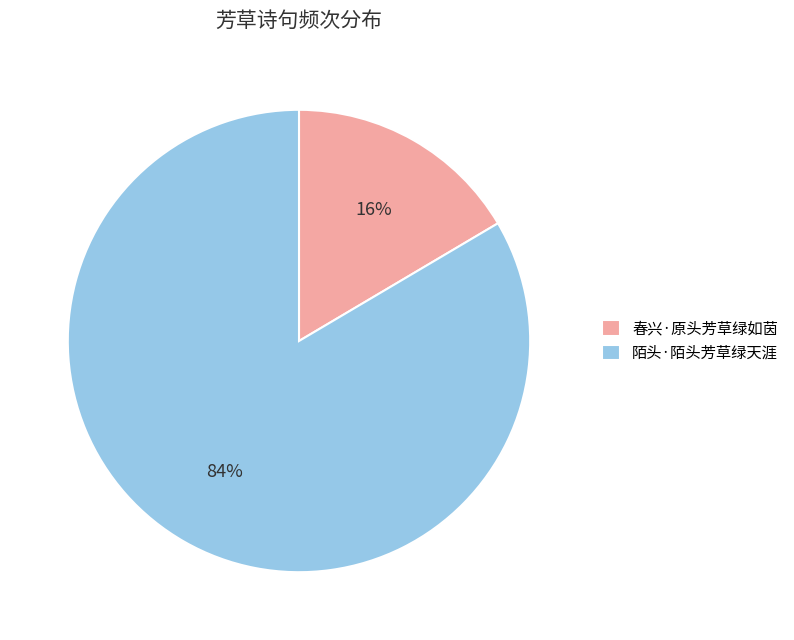

Do 春兴·原头芳草绿如茵 and 陌头·陌头芳草绿天涯 together represent more than half of the pie?

Yes